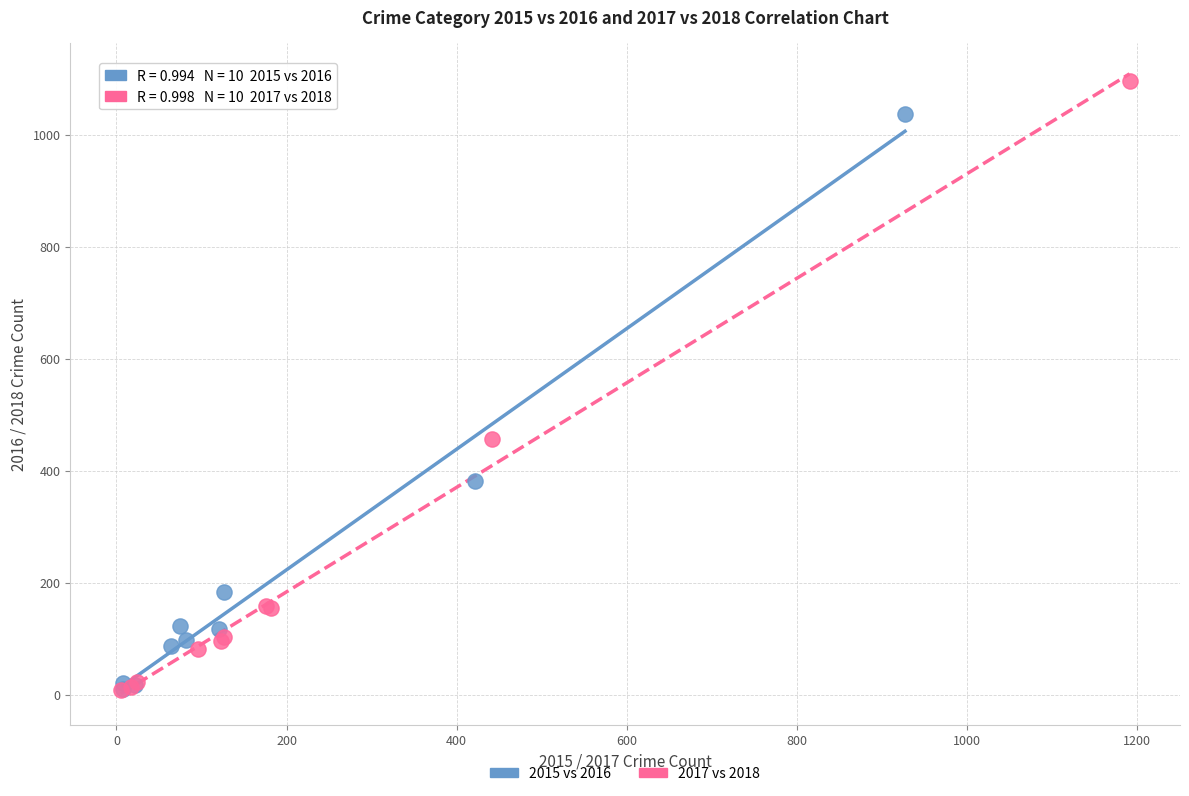

Which series contains the highest Y value?

2017 vs 2018